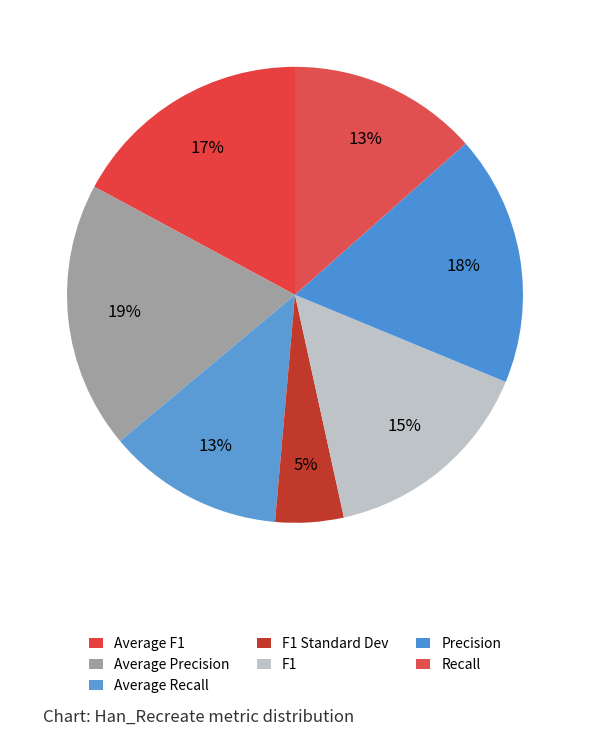

How many slices are in this pie chart?

7